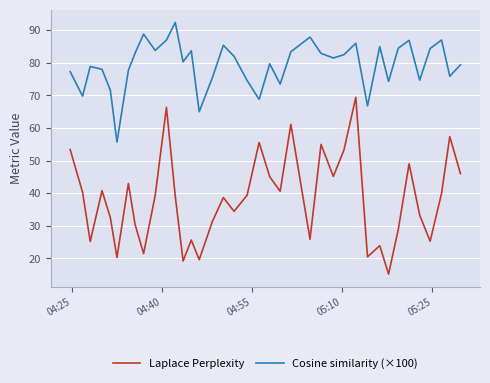

How many interior local valleys does the Laplace Perplexity series have?

12